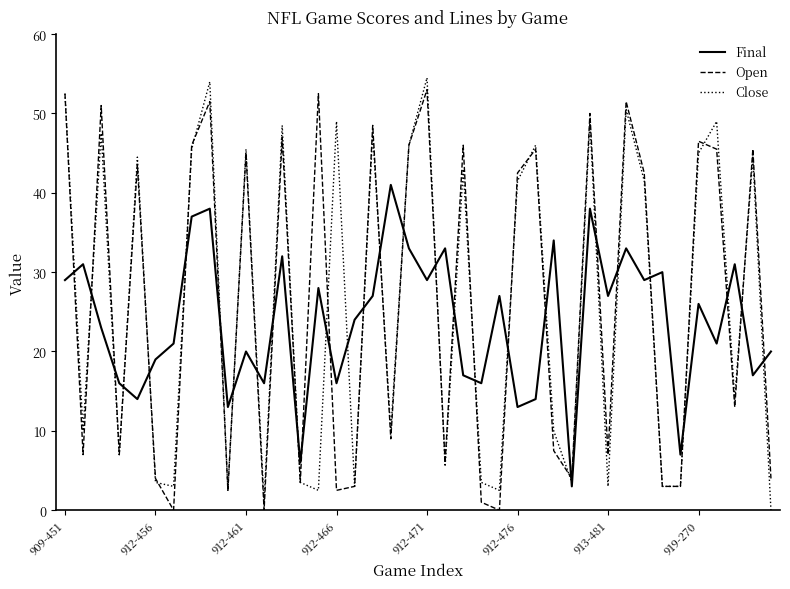

True or false: Final has more than 0 points higher than both neighbors.

True